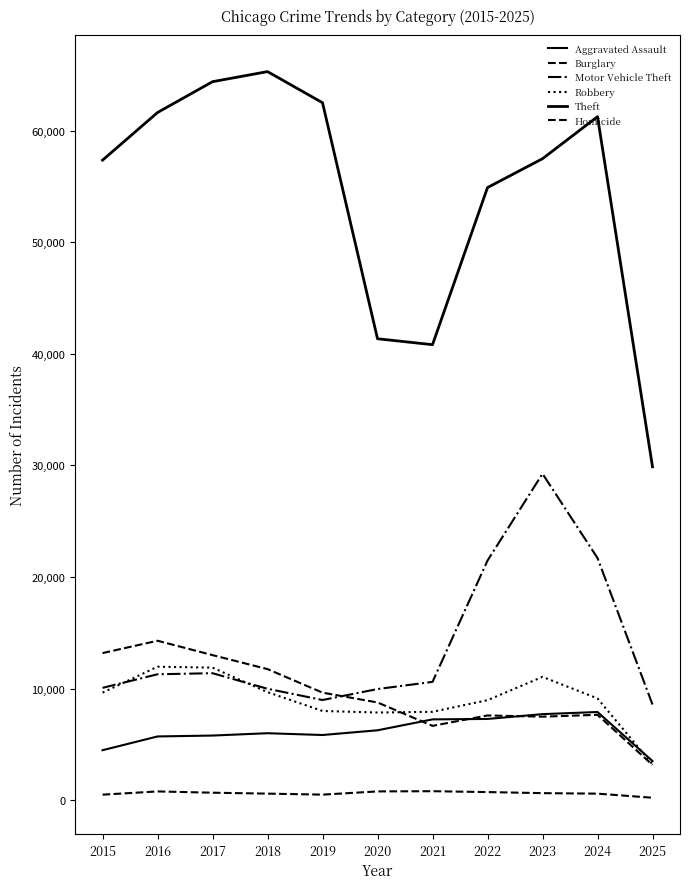

Where is the first local minimum for Homicide?

2019